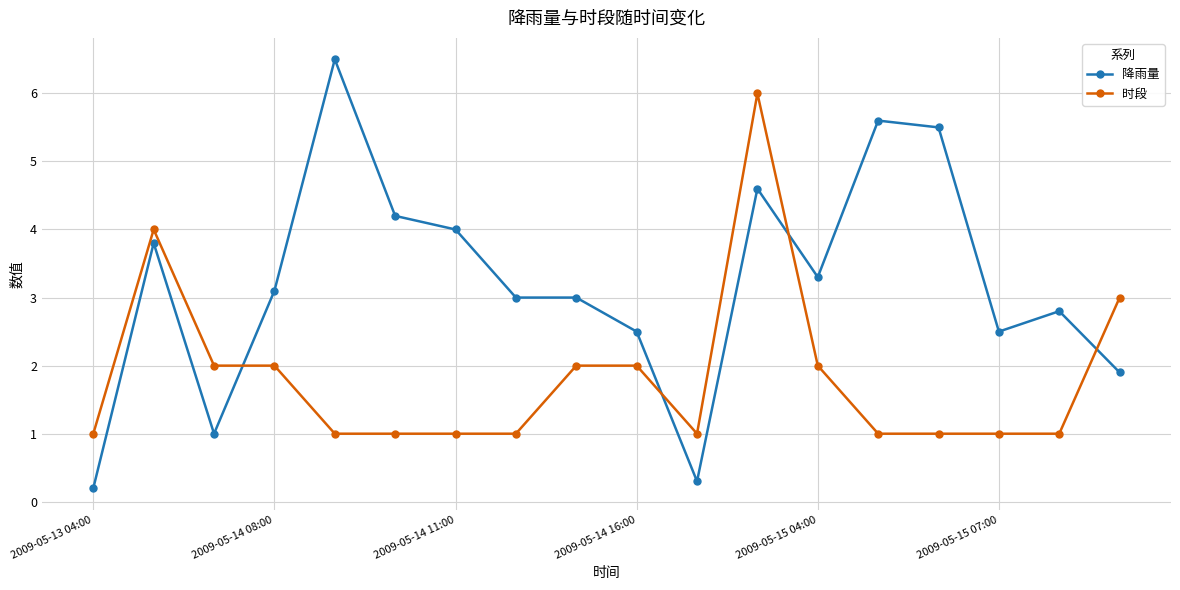

Which series has the largest total across all categories?

降雨量